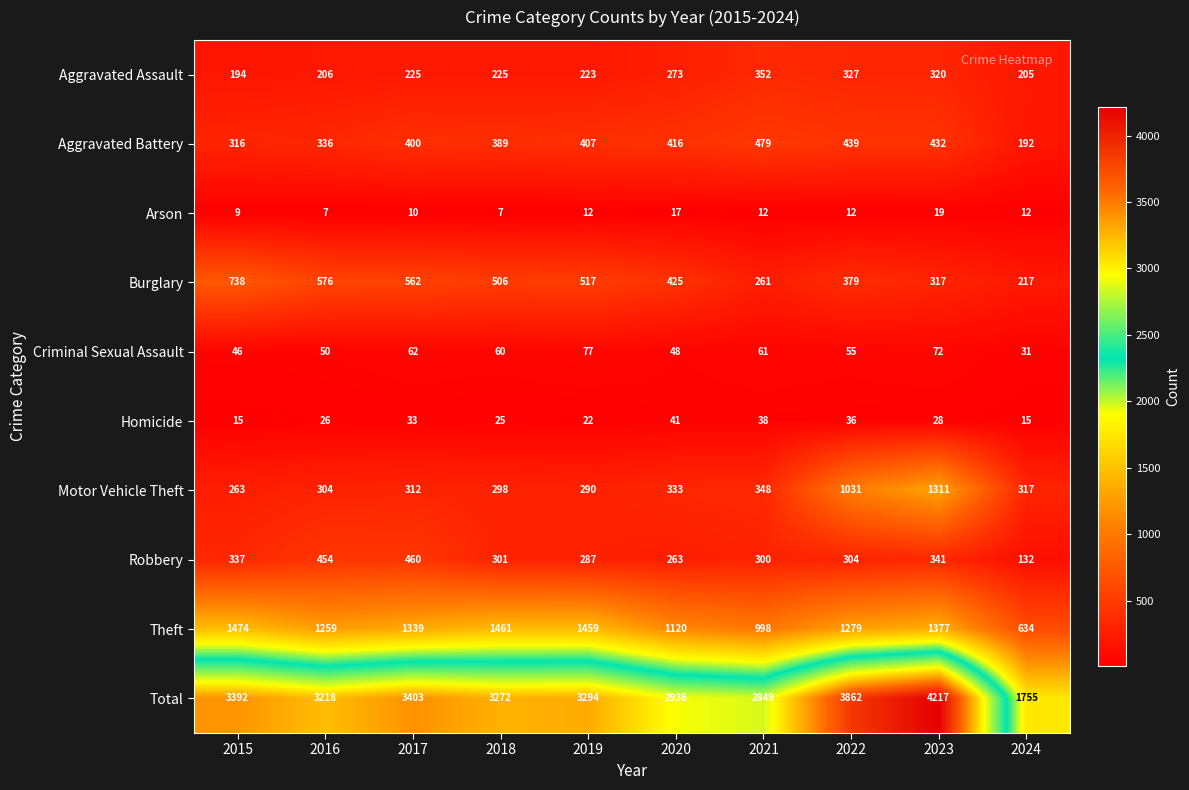

What is the approximate value of Criminal Sexual Assault at 2015?

46